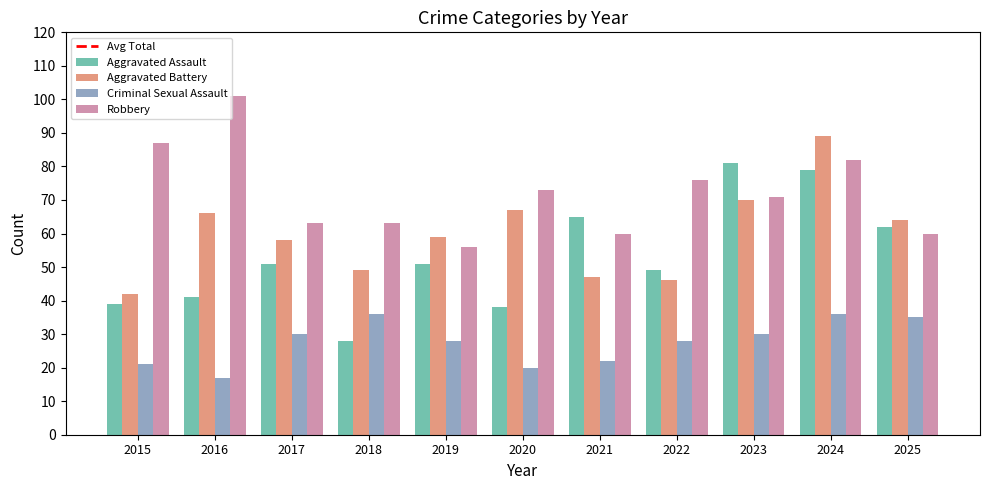

How many groups of bars are there?

11